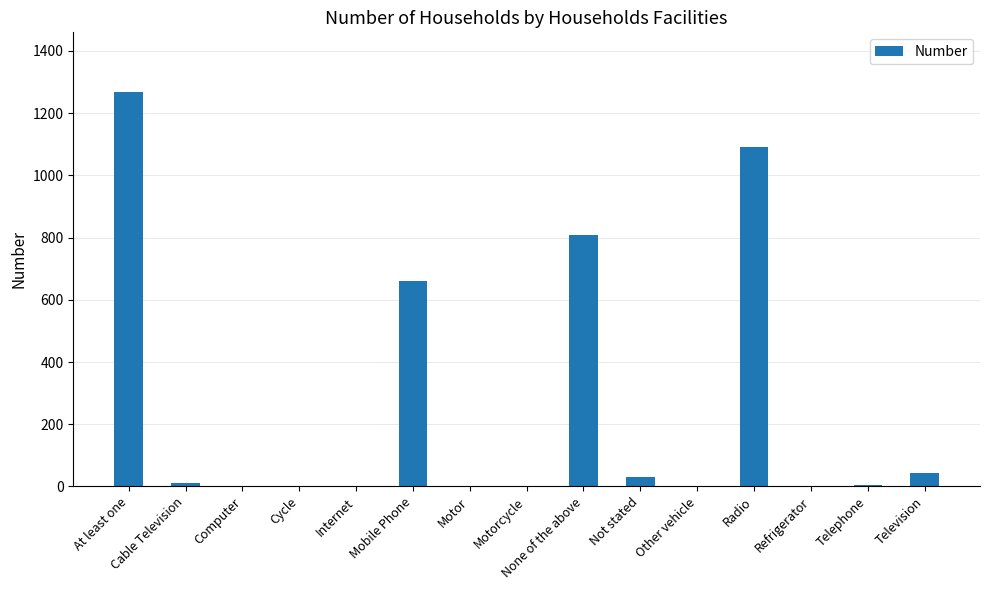

What is the greatest value displayed?

1269